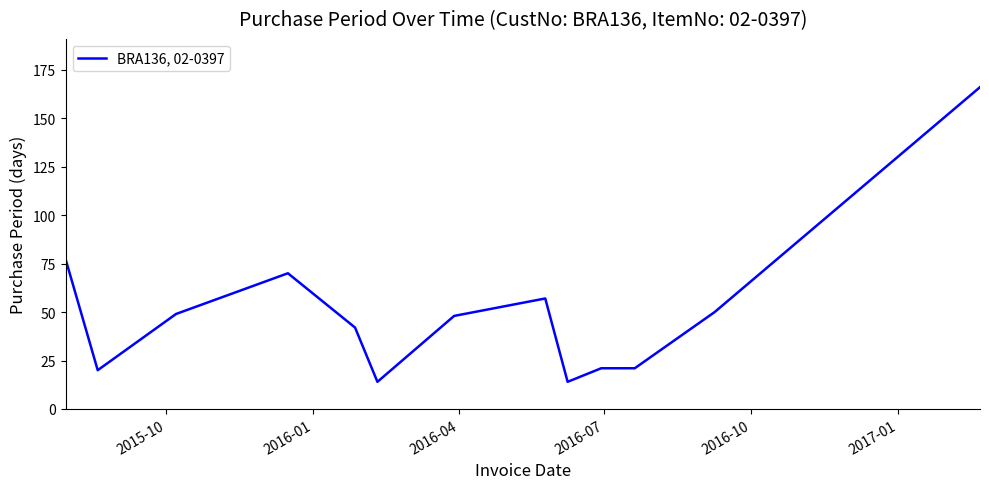

What is the smallest value displayed?

14